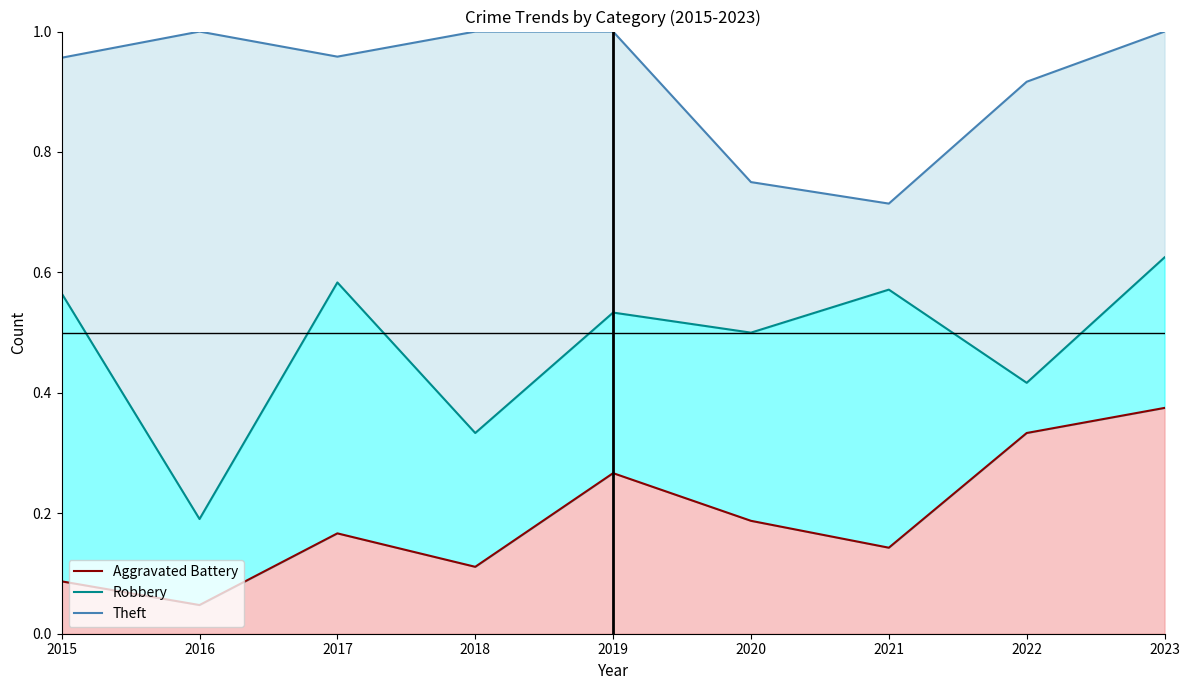

In Robbery, how many points are lower than both neighbors (excluding endpoints)?

4